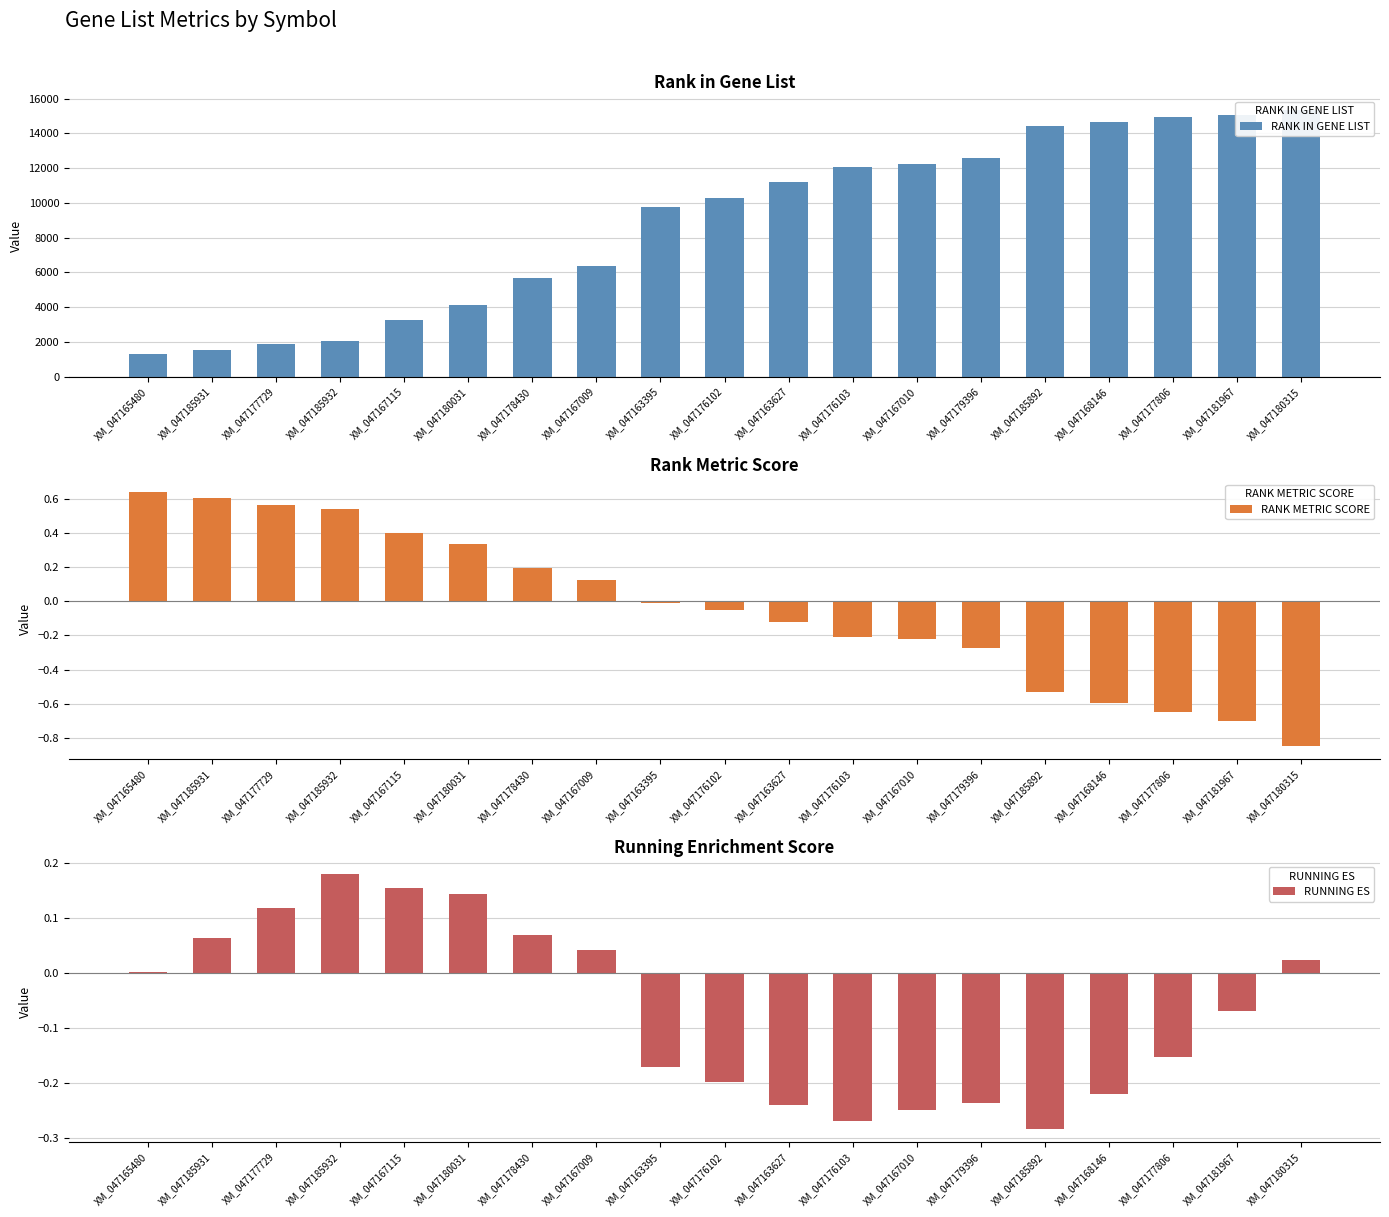

Is it true that RANK METRIC SCORE equals 0.6 at XM_047185931?

True